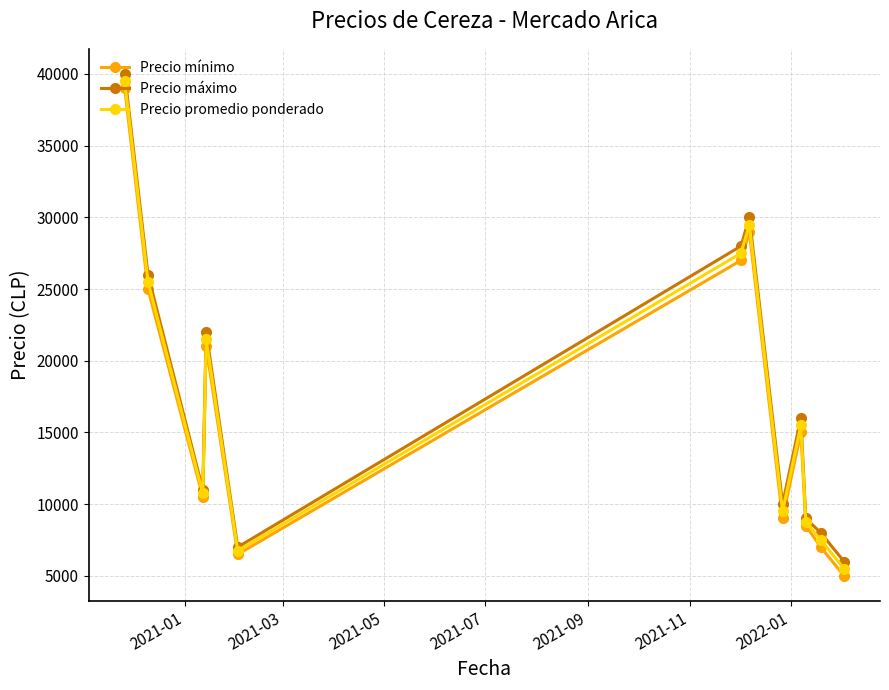

At how many categories does at least one series exceed 33165?

1